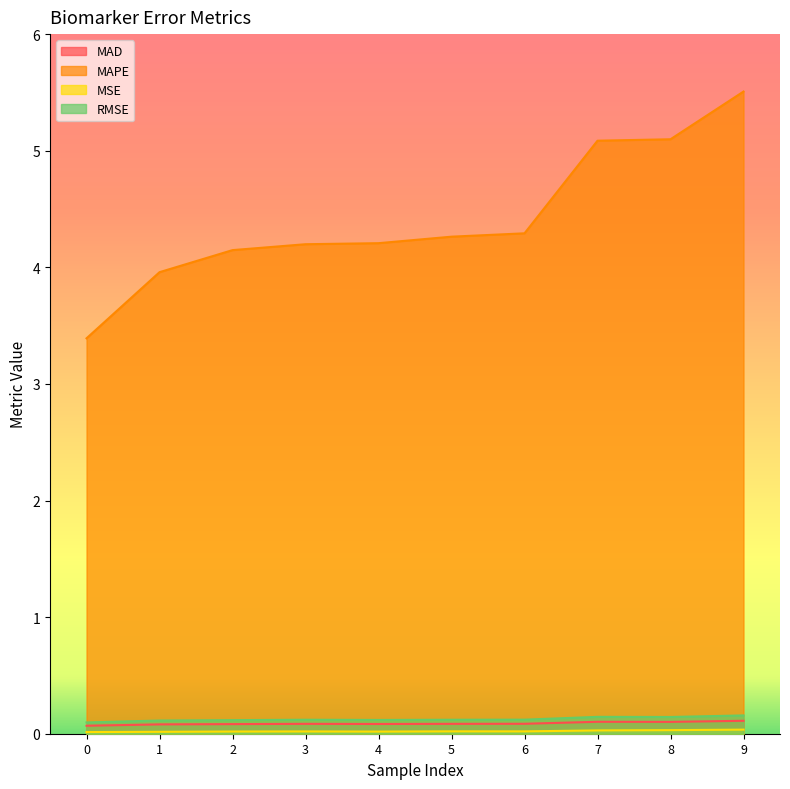

What is the sum of all RMSE values?

1.2